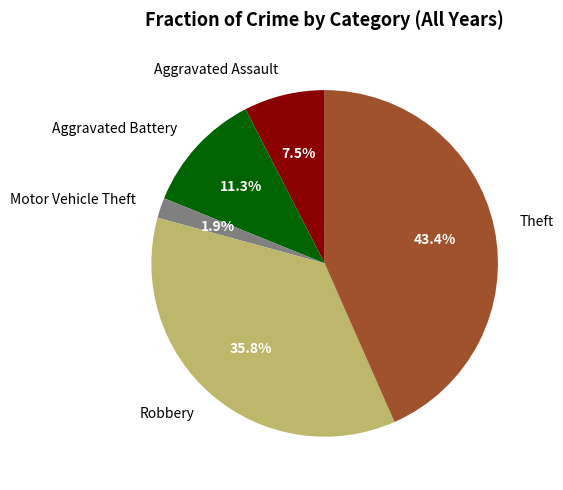

What percentage is NOT represented by Theft?

56.6%